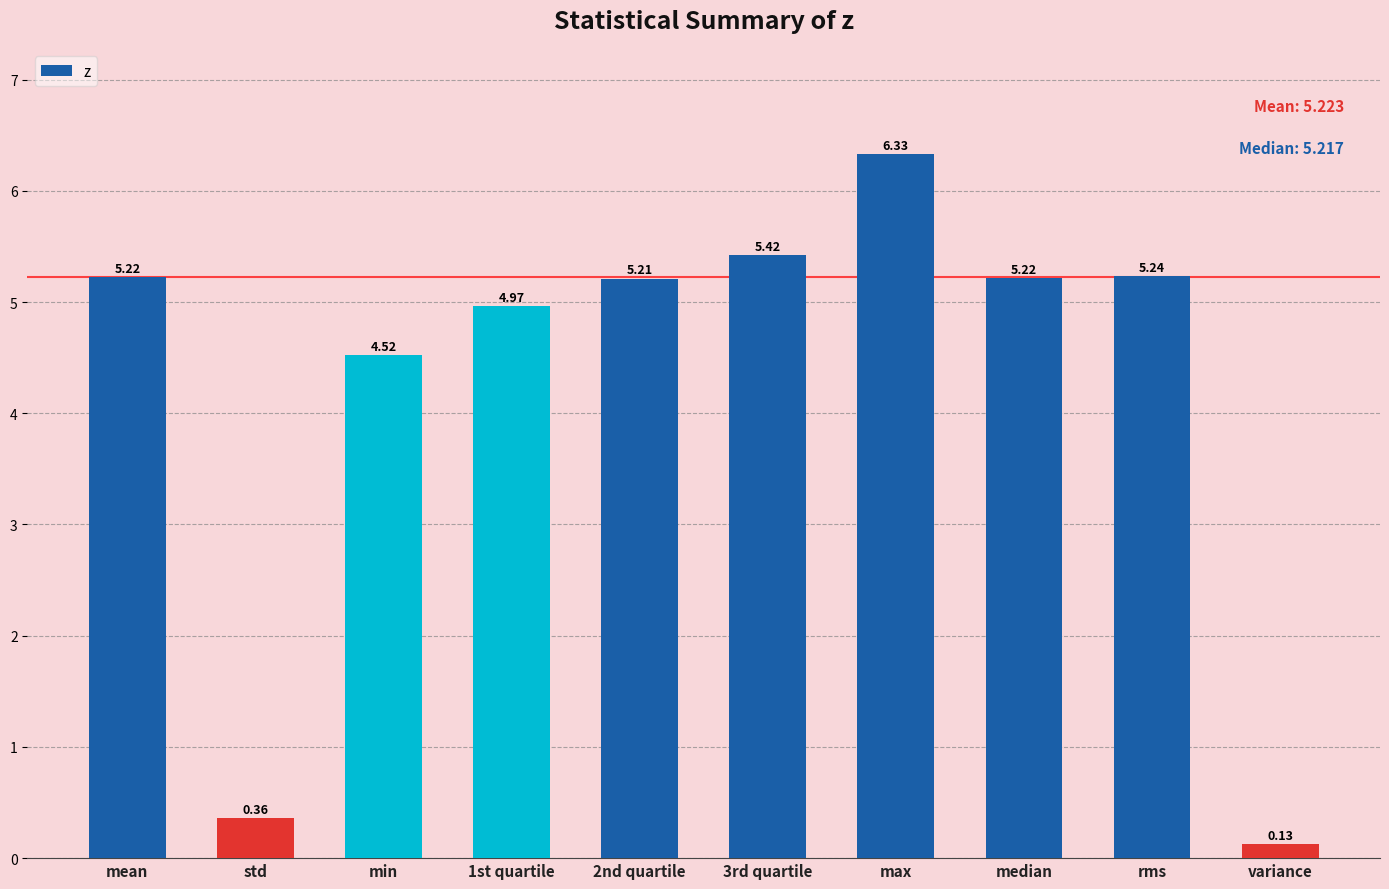

Between median and 2nd quartile, which is larger?

median